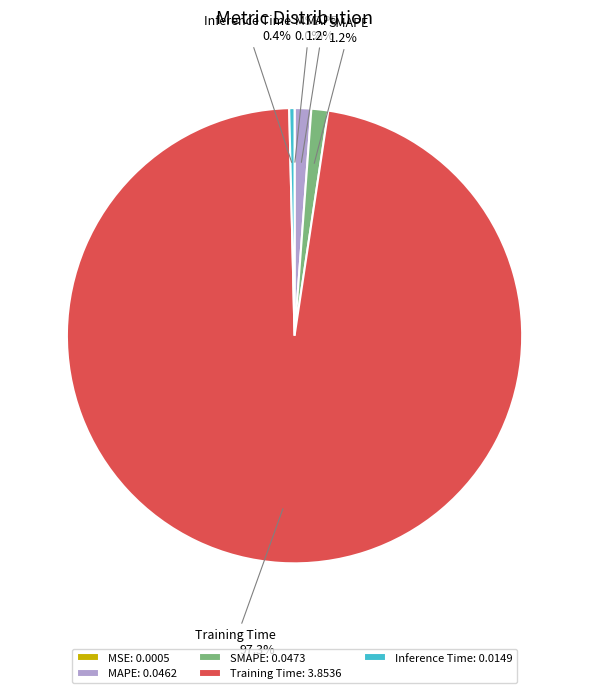

Does any single category account for the majority?

Yes